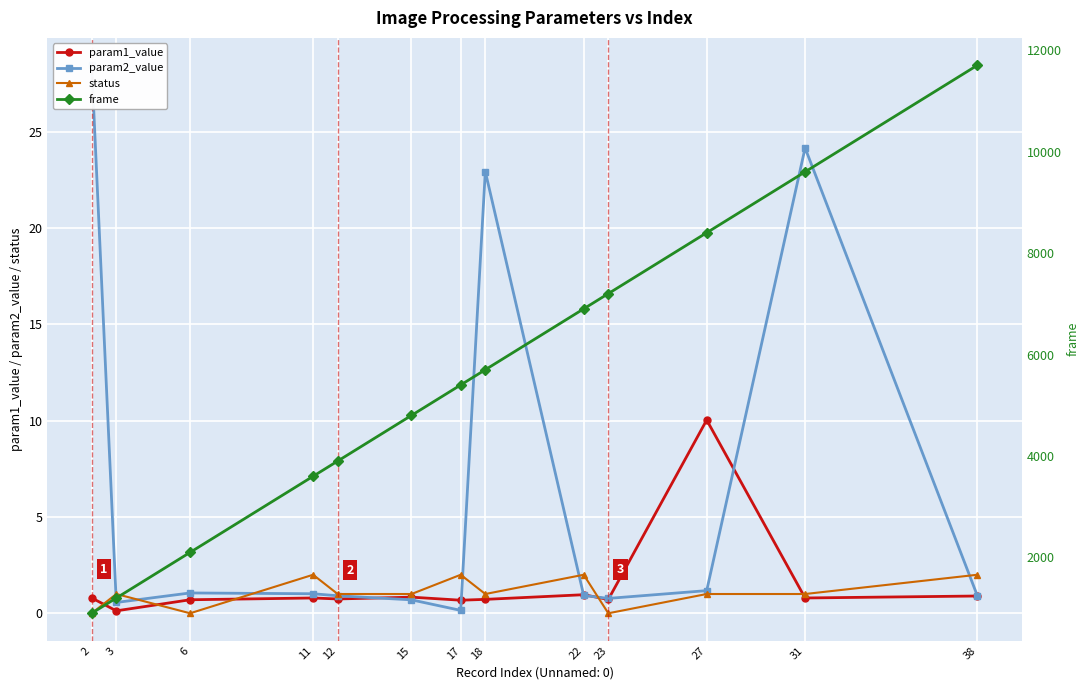

Reading right to left, list all the values displayed in this chart.

param1_value: 0.9	0.8	10.0	0.7	1.0	0.7	0.7	0.8	0.7	0.8	0.7	0.1	0.8
param2_value: 0.9	24.2	1.2	0.8	0.9	22.9	0.1	0.7	0.9	1.0	1.1	0.6	28.4
status: 2.0	1.0	1.0	0.0	2.0	1.0	2.0	1.0	1.0	2.0	0.0	1.0	0.0
frame: 11700.0	9600.0	8400.0	7200.0	6900.0	5700.0	5400.0	4800.0	3900.0	3600.0	2100.0	1200.0	900.0